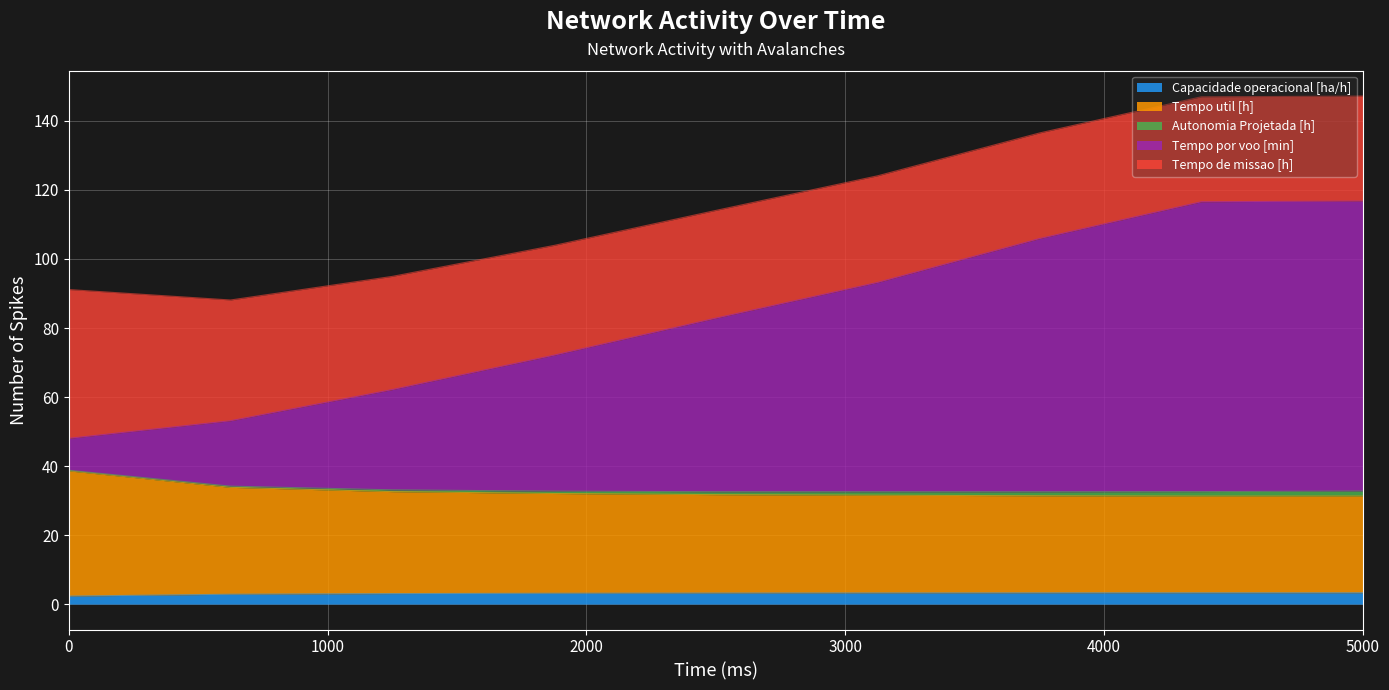

What is the value of the Capacidade operacional [ha/h] point at the 1st from the left?

2.3